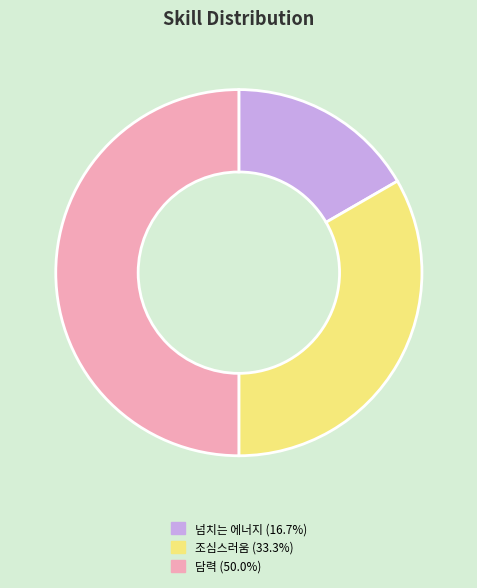

Between 넘치는 에너지 and 담력, which is larger?

담력